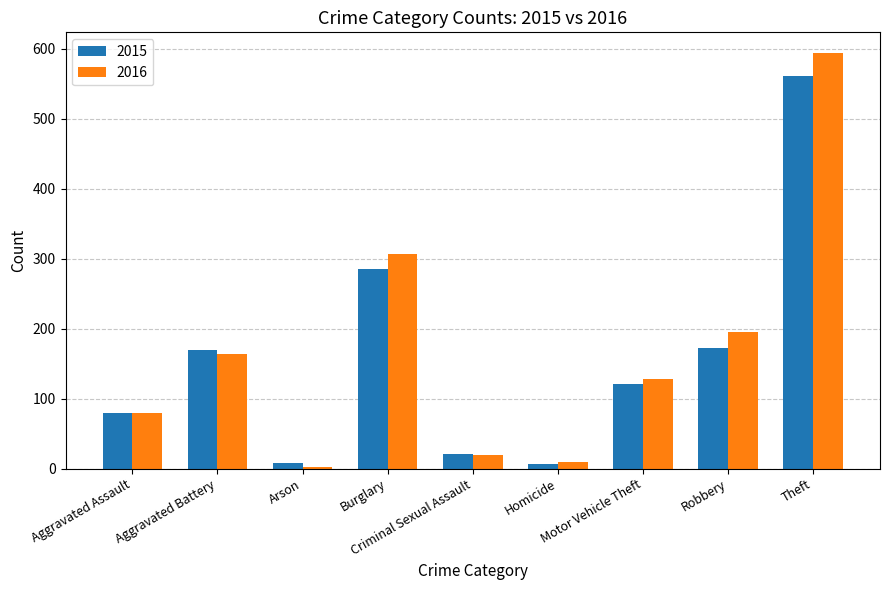

How many bars are there in total?

18